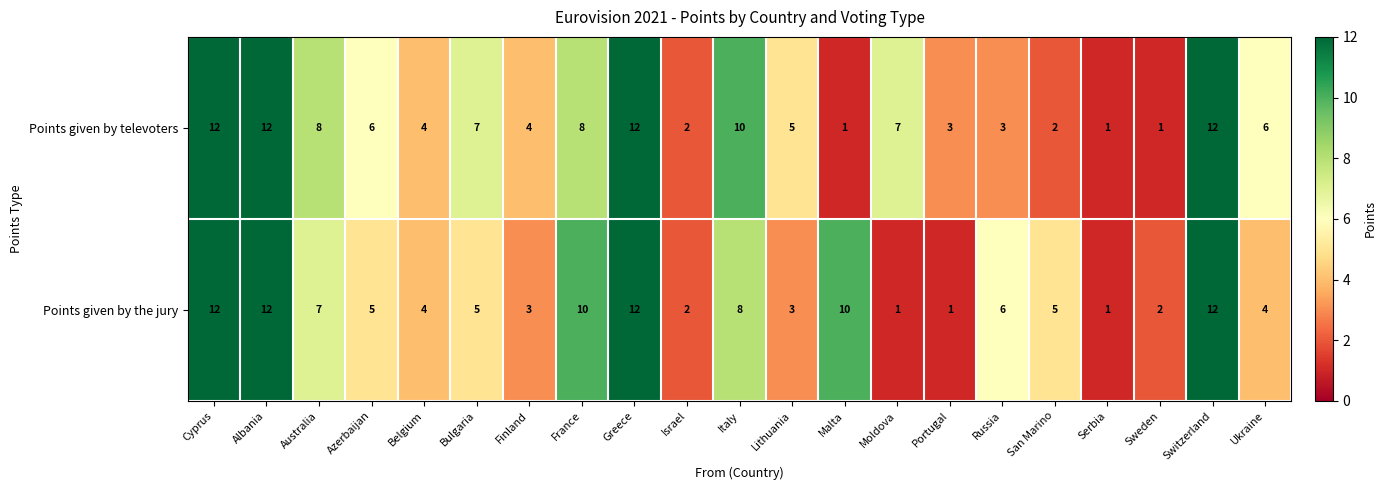

The value of Points given by the jury at Russia is 6. True or false?

True